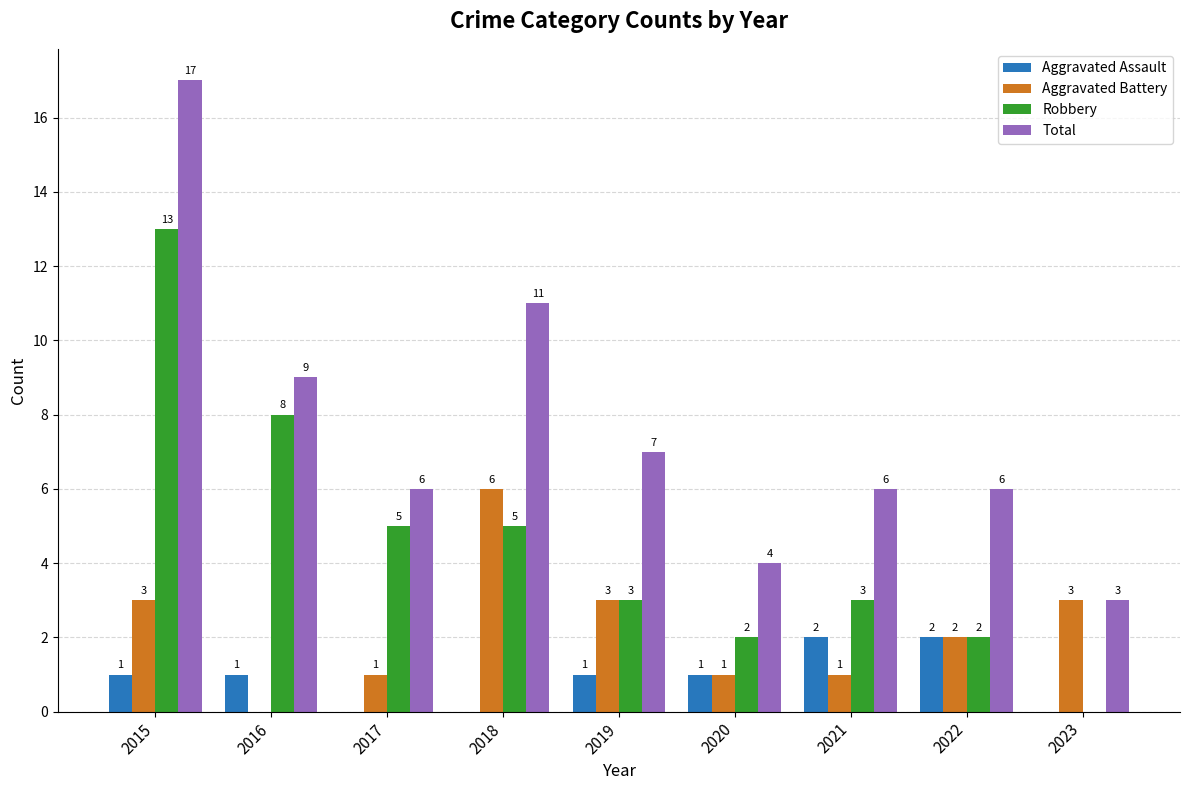

What are all the series names shown in the legend?

Aggravated Assault, Aggravated Battery, Robbery, Total